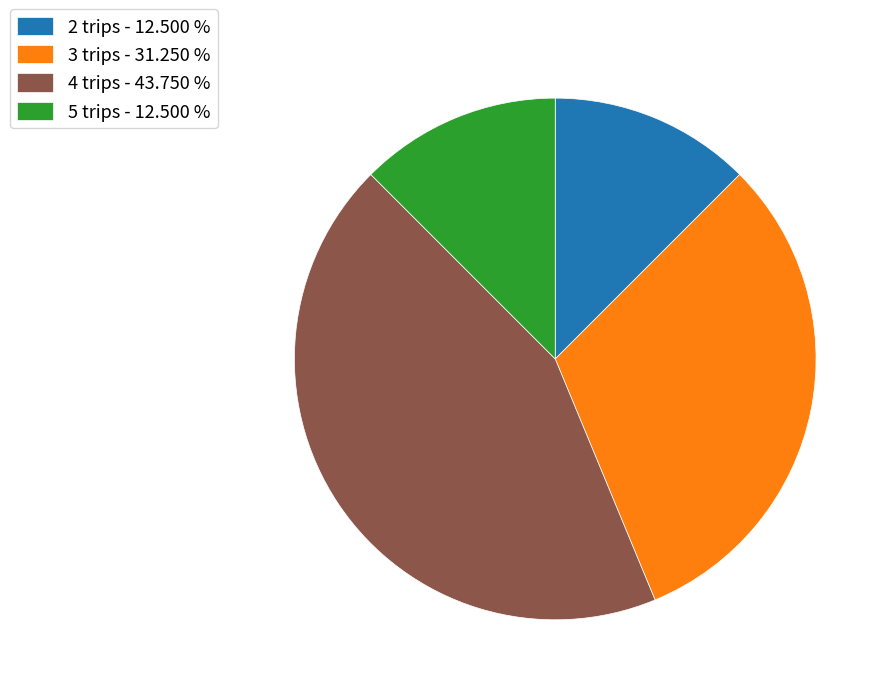

Is the sum of 4 trips - 43.750 % and 3 trips - 31.250 % greater than half?

Yes